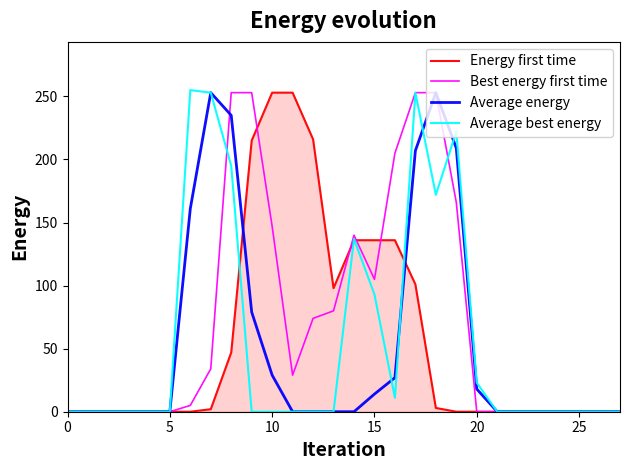

What is the difference between the second highest and second lowest values in the Average best energy series?

253